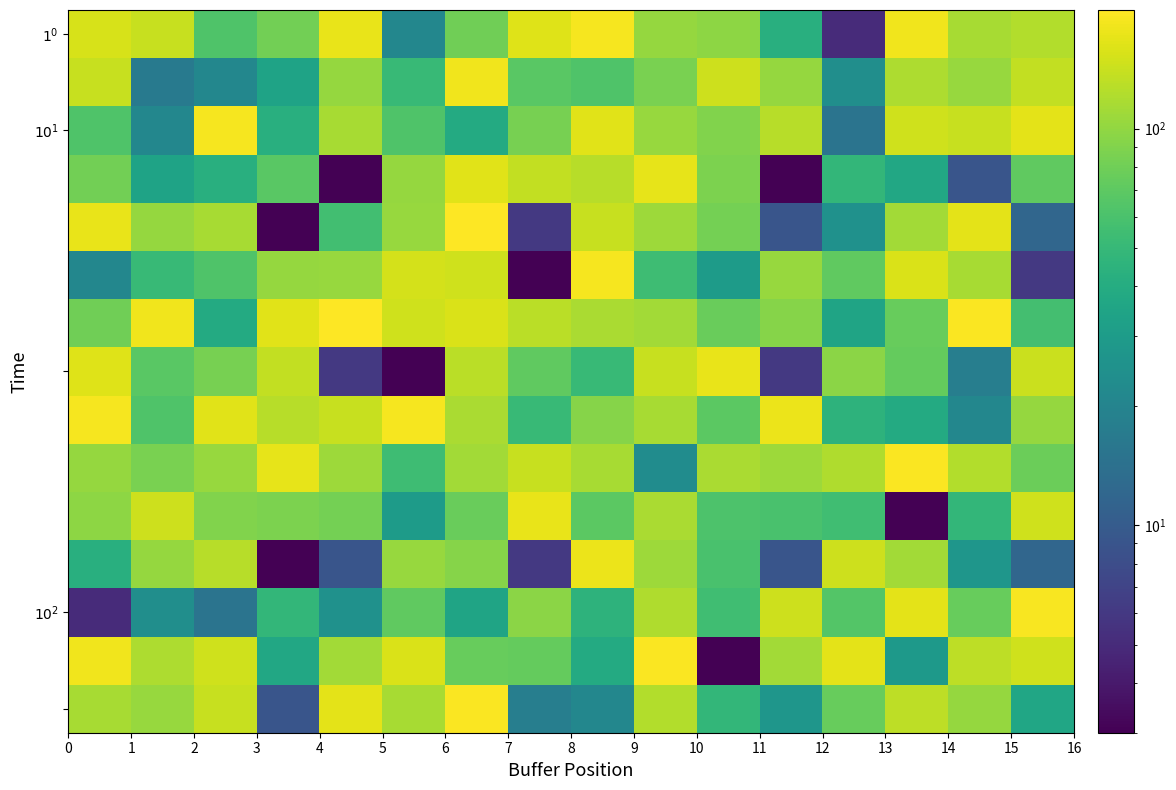

At how many categories does at least one series exceed 117?

16